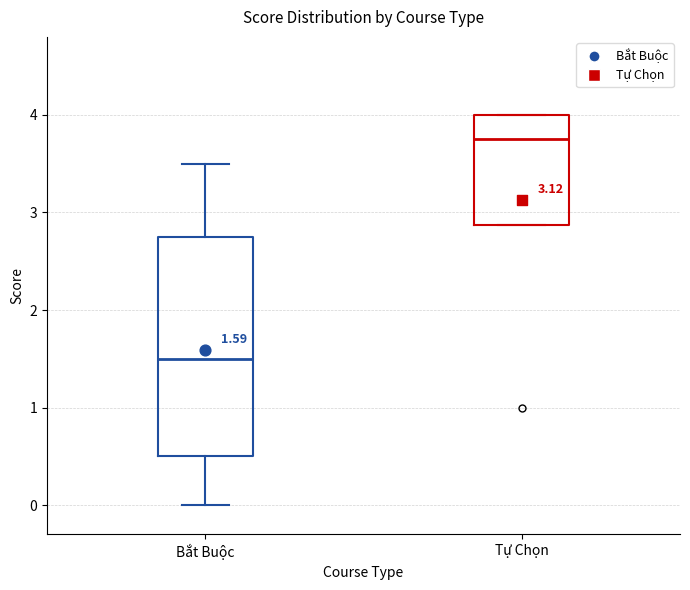

Which box has the lowest median line?

Bắt Buộc